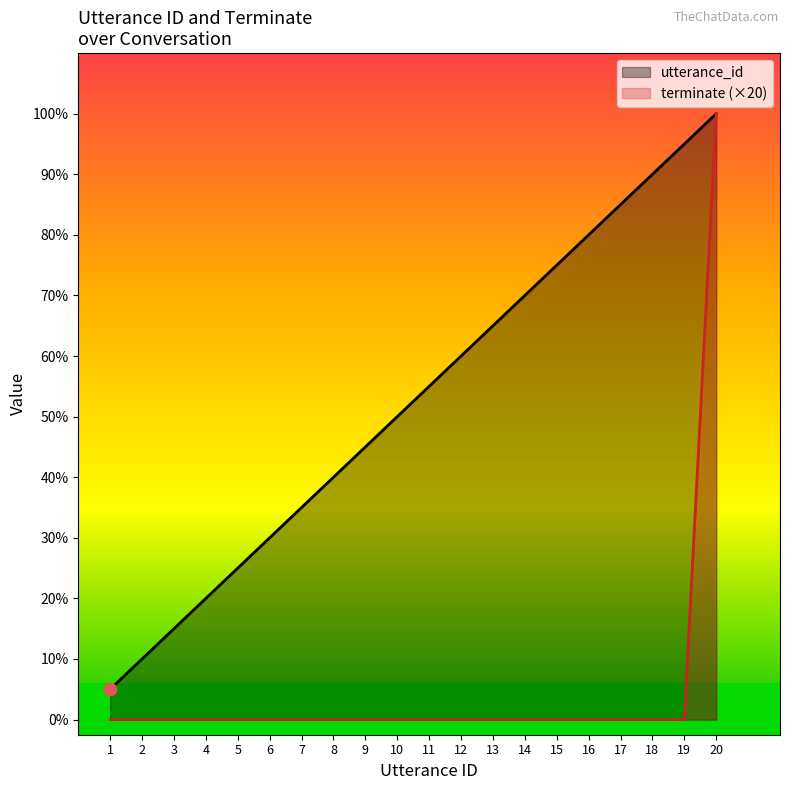

Which series has the largest total across all categories?

utterance_id